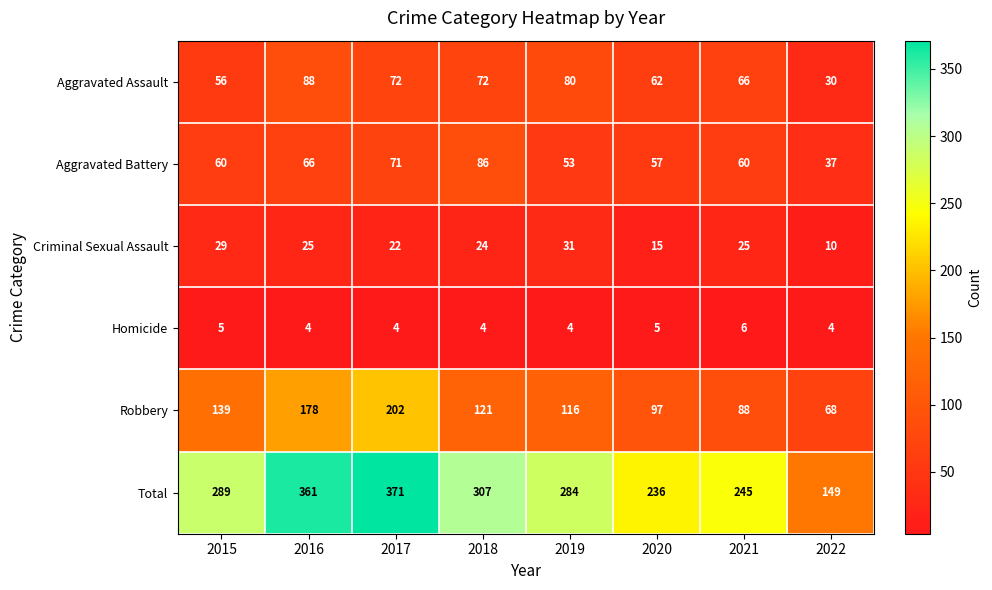

What is the minimum value shown in the chart?

4